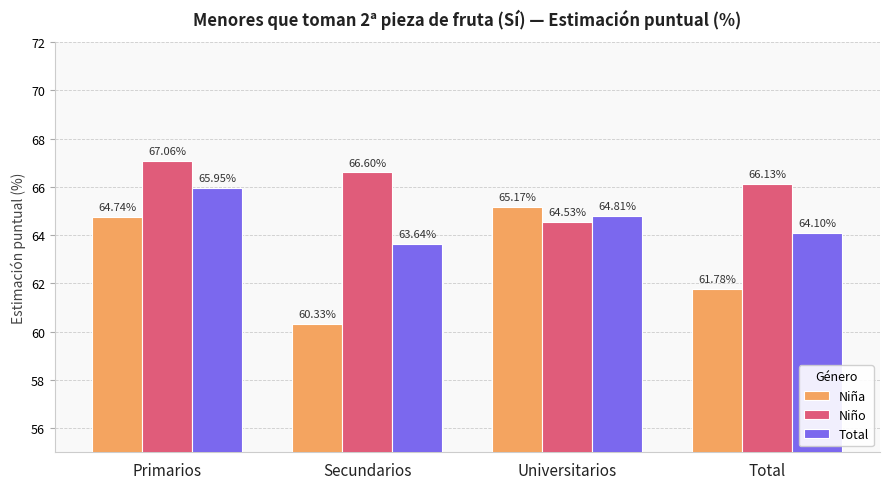

Where is Total nearest to the value 64?

Total